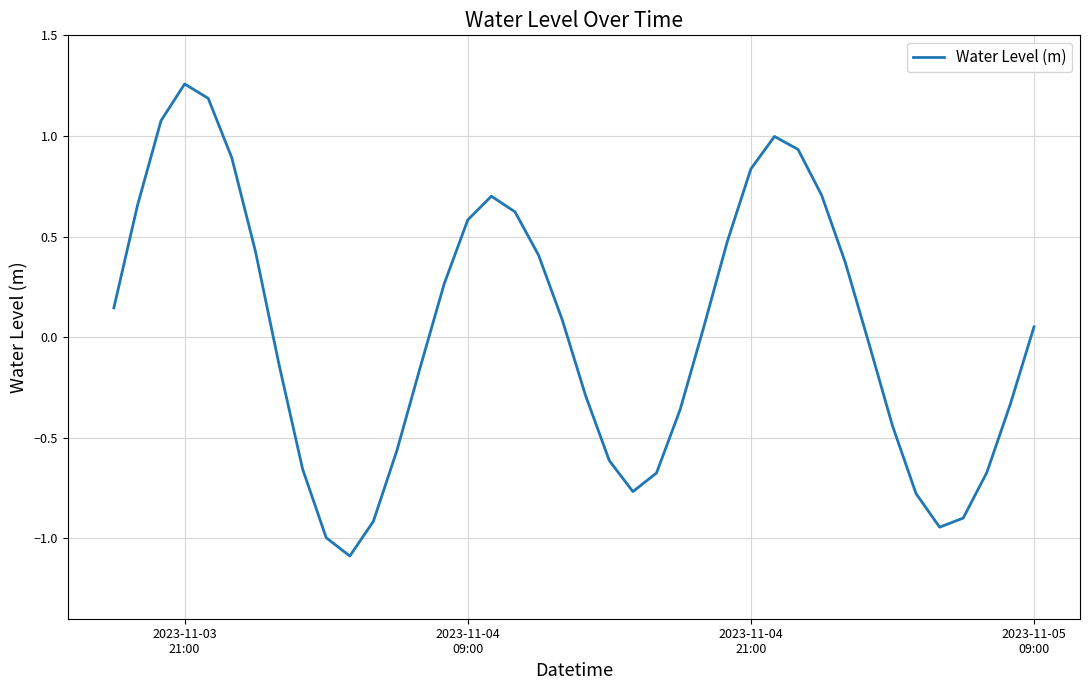

What is the smallest value displayed?

-1.1